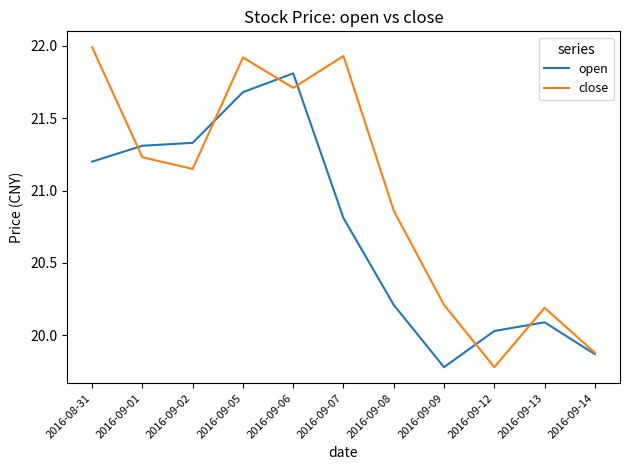

At which label does close first exceed 21?

2016-08-31